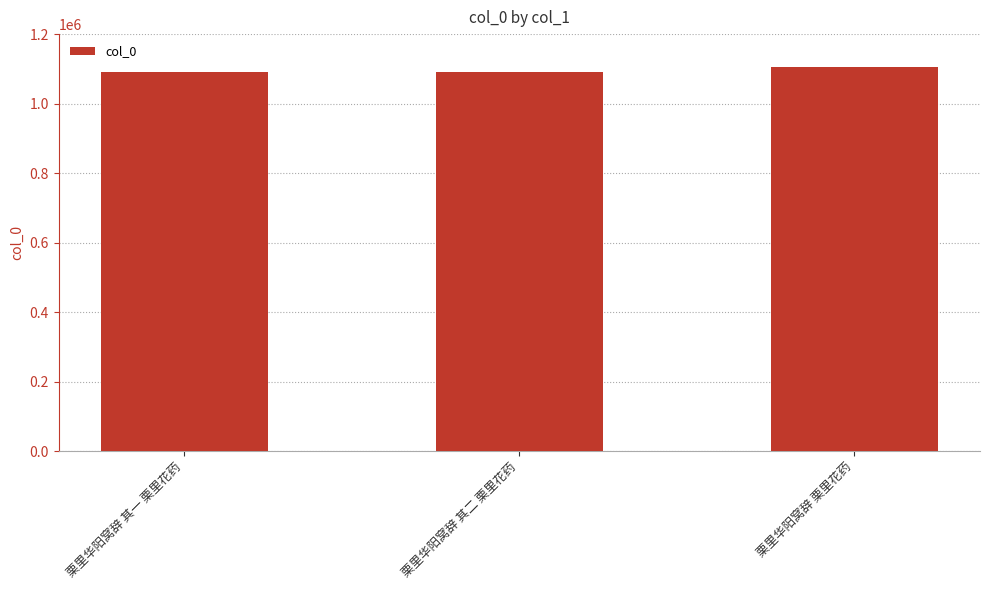

What is the change in value from 栗里华阳窝辞 其一 栗里花药 to 栗里华阳窝辞 栗里花药?

+14611